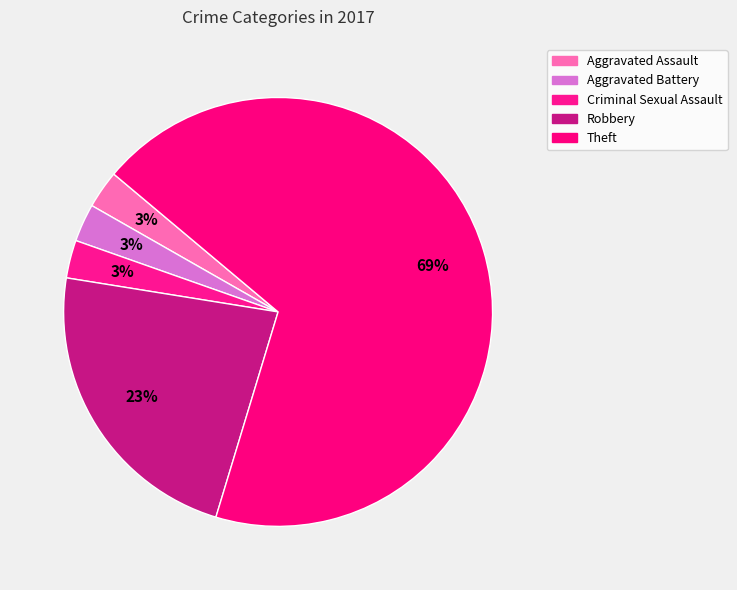

To the nearest percent, what portion does Aggravated Assault represent?

3%